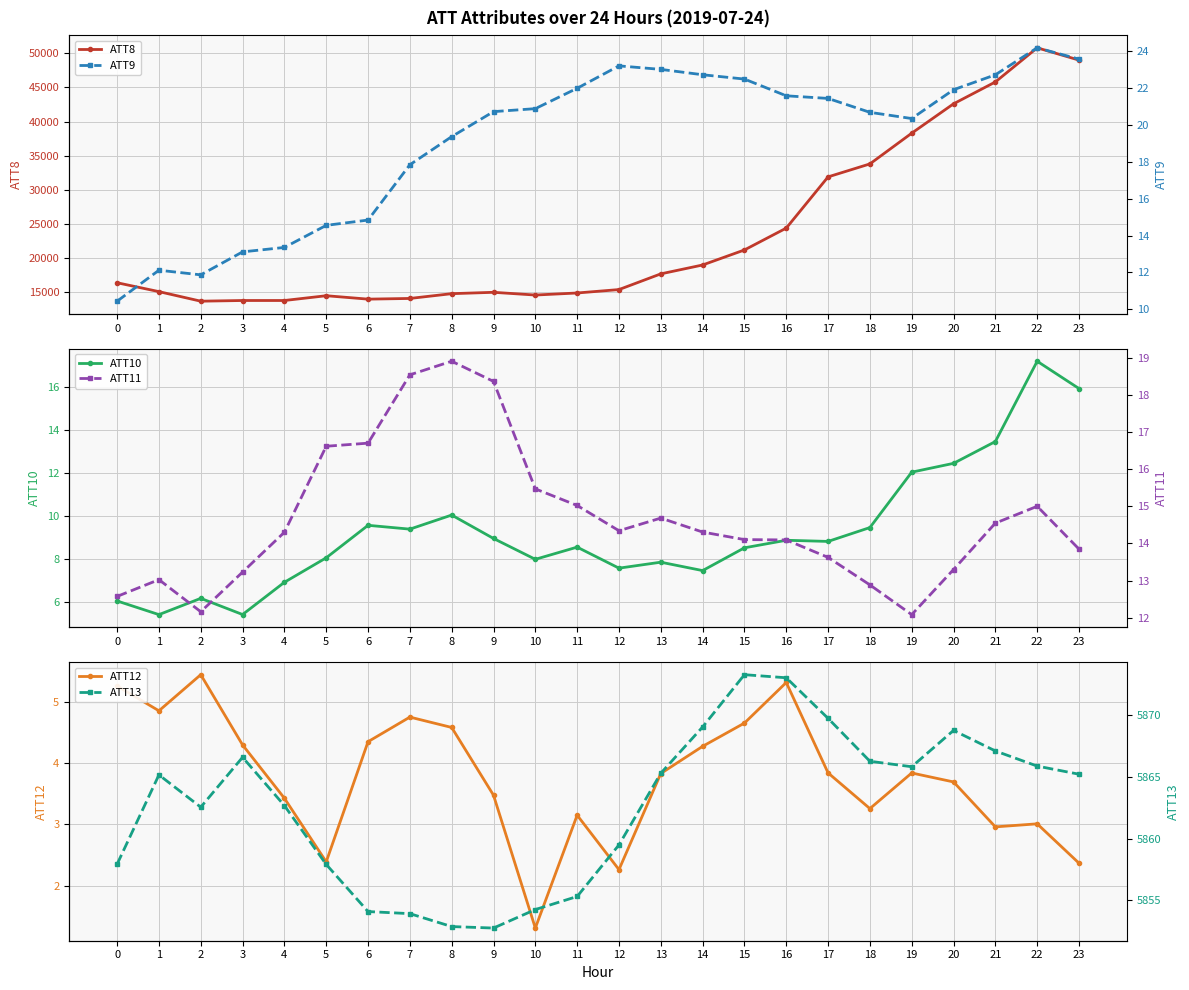

What are all the series names shown in the legend?

ATT8, ATT10, ATT12, ATT9, ATT11, ATT13